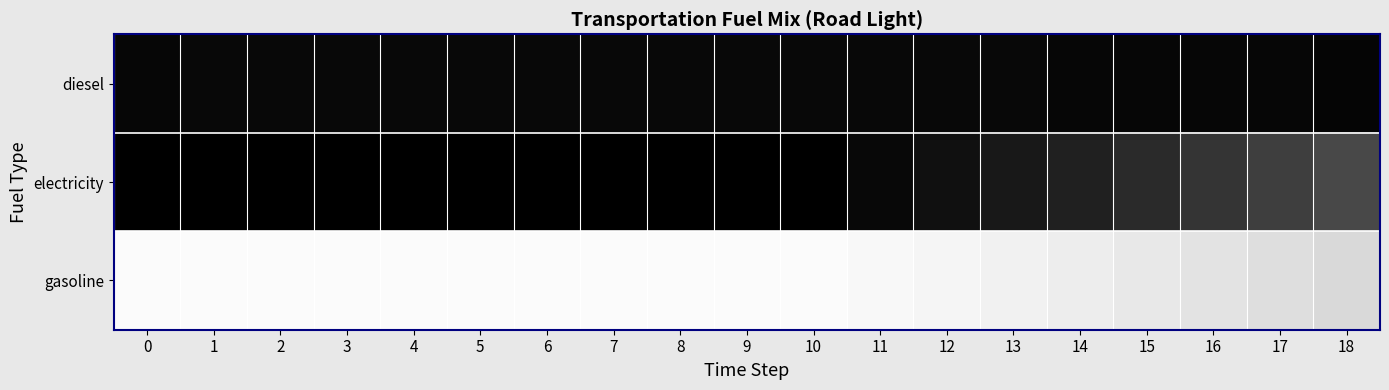

Which series has the largest total across all categories?

gasoline